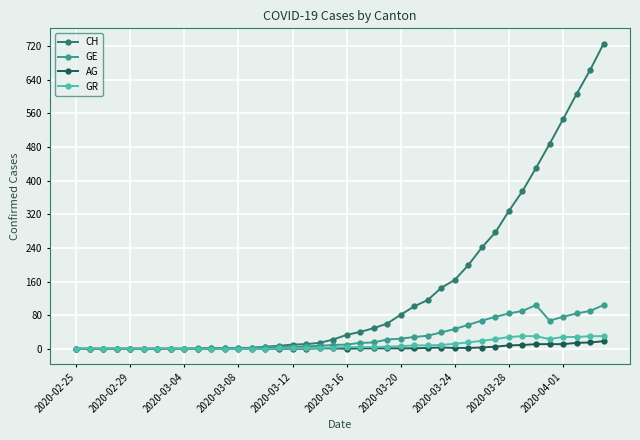

Which series has the largest range (max minus min)?

CH